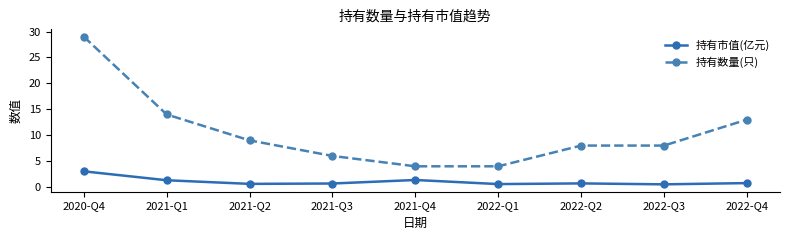

Rank the series by their average value, from lowest to highest.

持有市值(亿元), 持有数量(只)